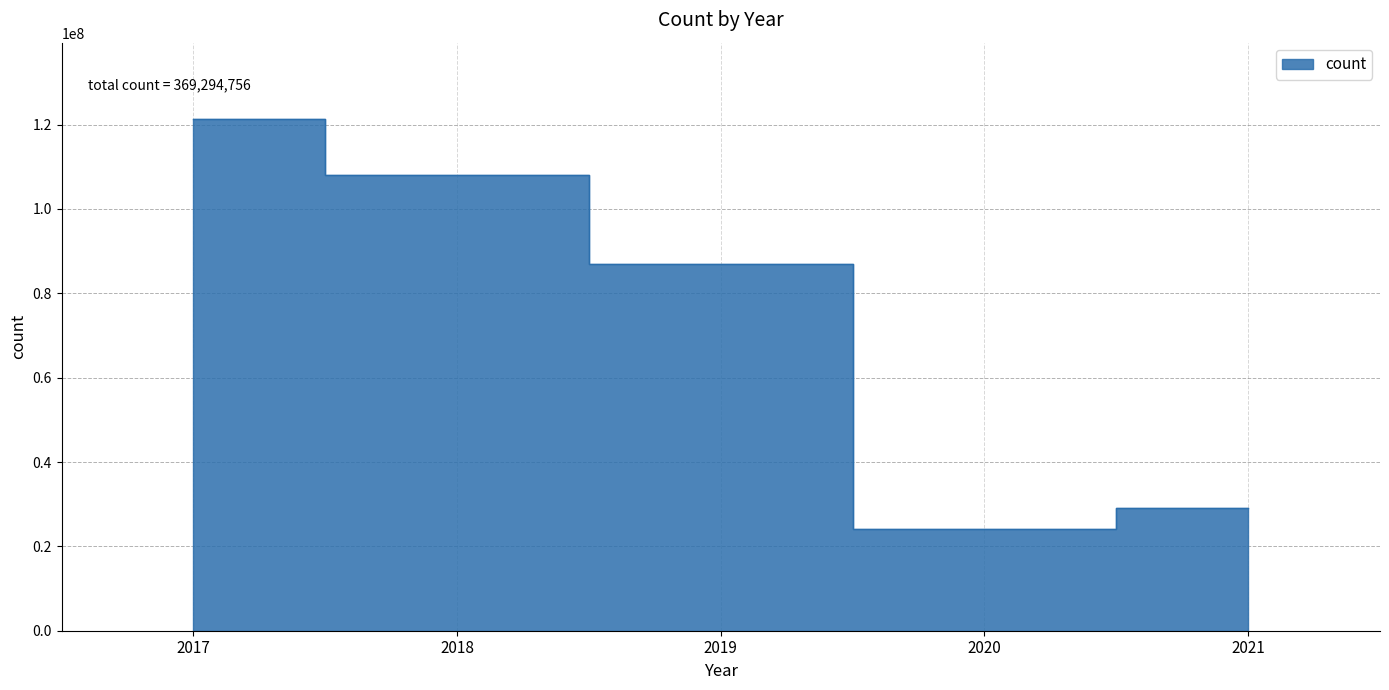

True or false: the data shows 121242634 at 2017.

True